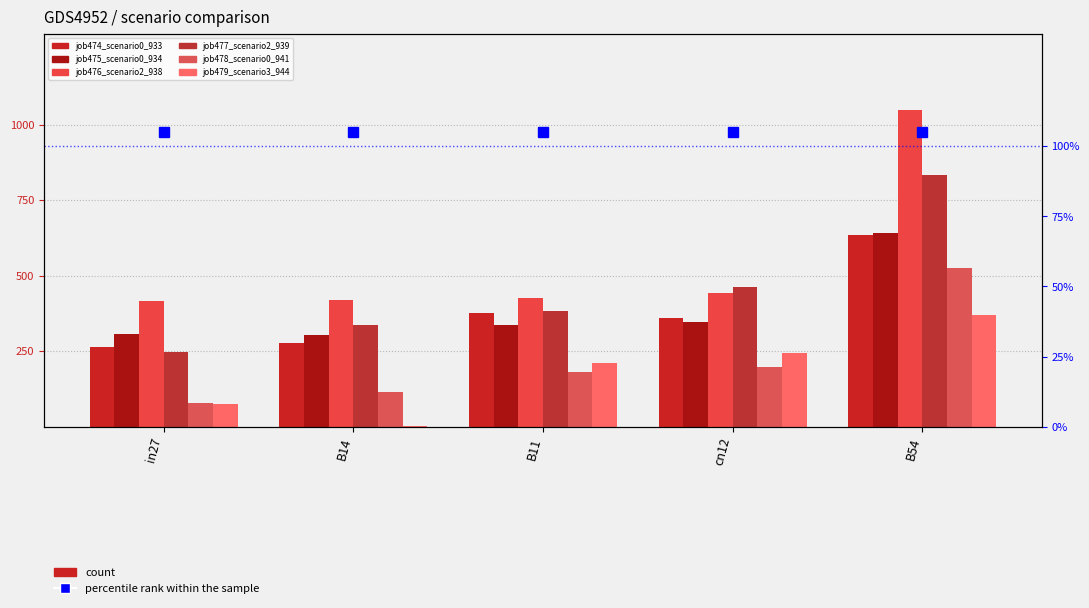

What position from the right is B11?

3